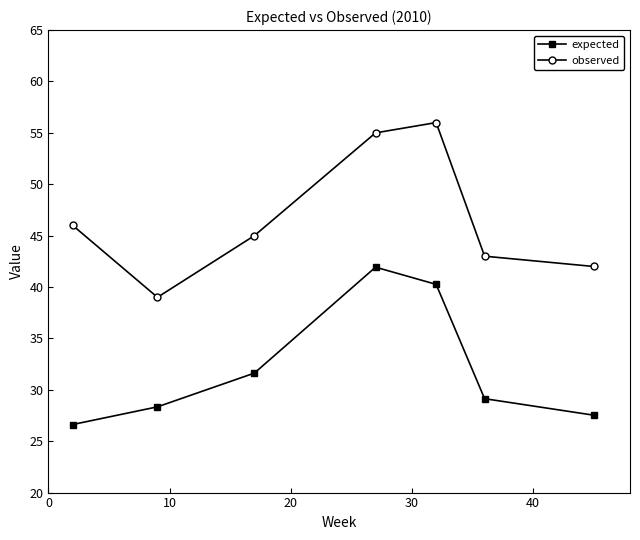

How many interior local peaks does the expected series have?

1